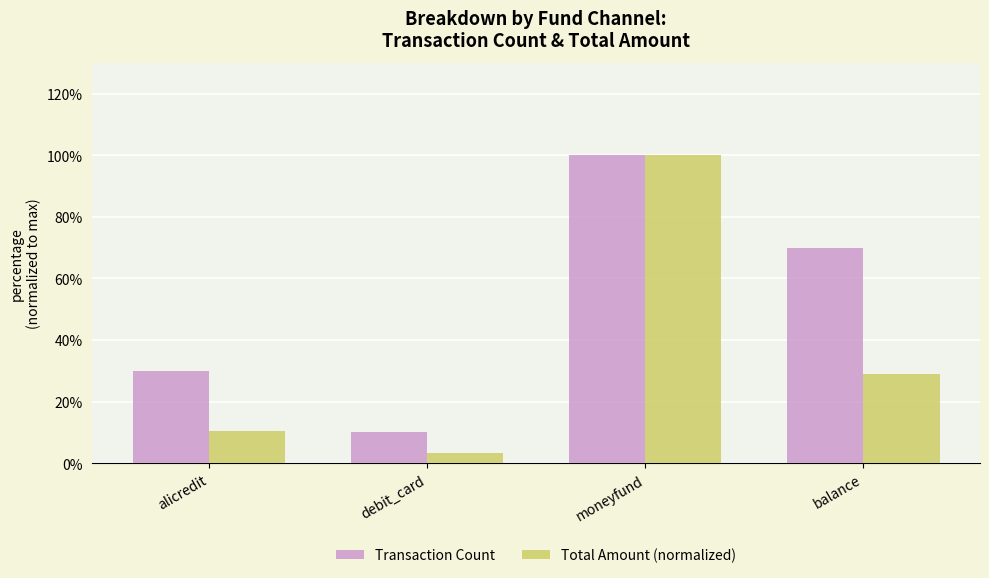

How many bars are there in each group?

2